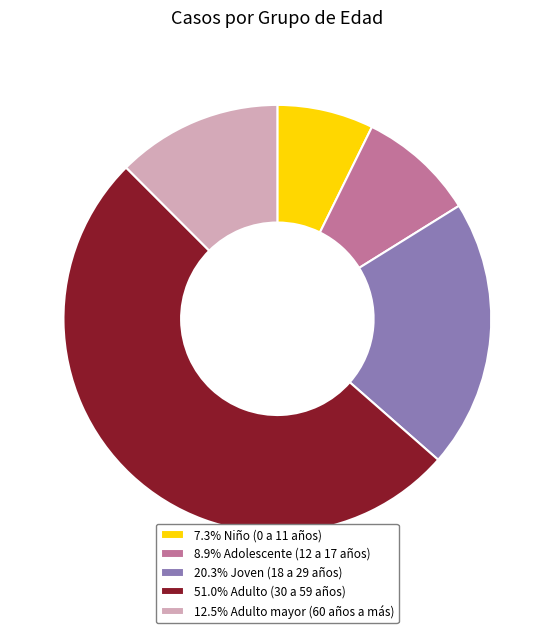

Is there any slice that represents more than half of the pie?

Yes